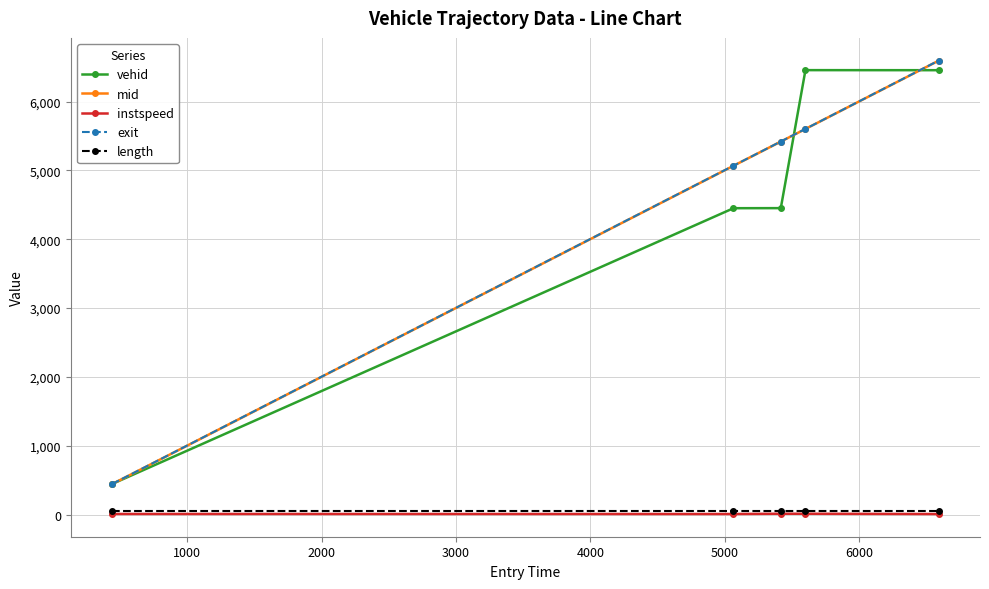

True or false: length has more than 2 interior local peaks.

False